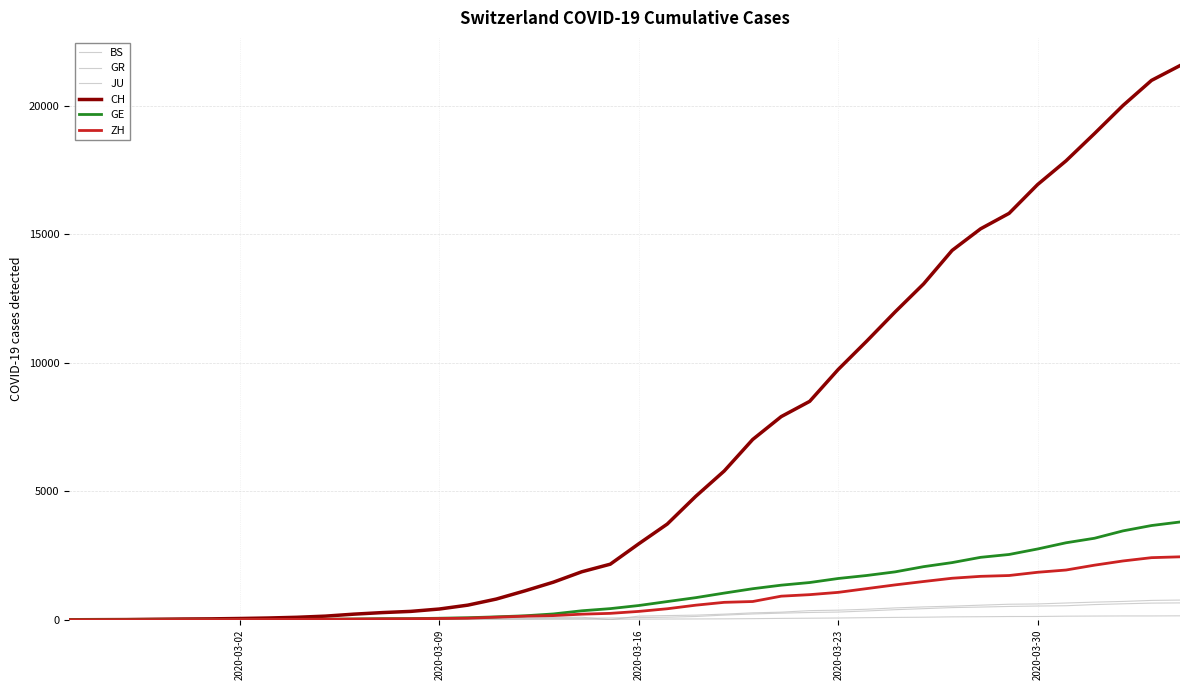

What is the maximum value shown in the chart?

21574